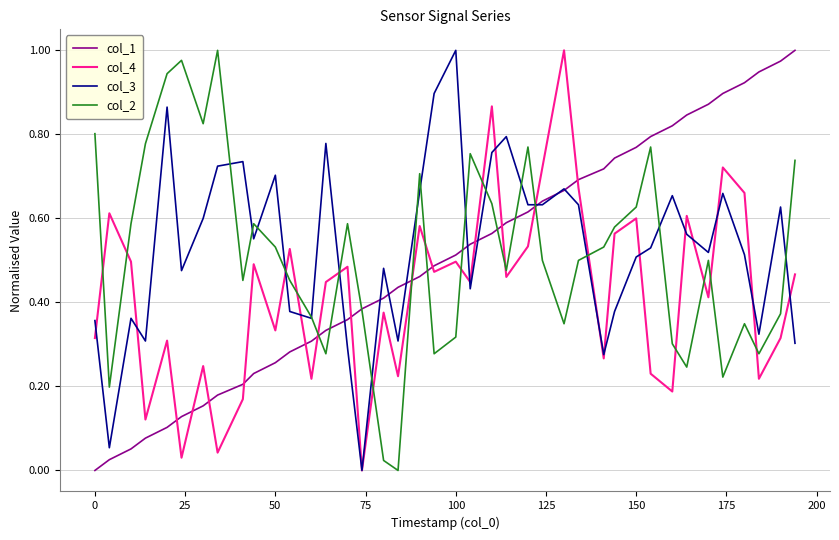

True or false: col_1 and col_4 intersect in this chart.

True